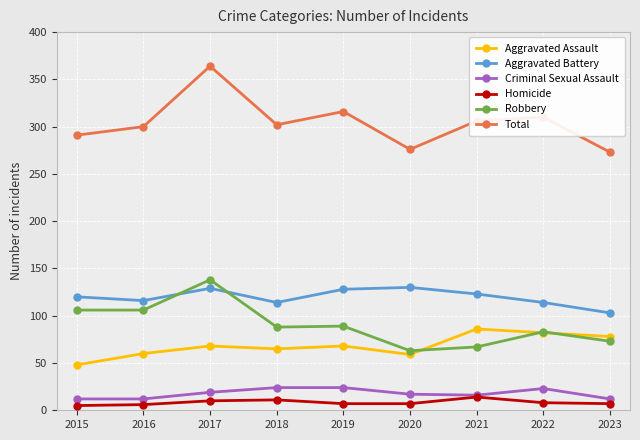

What is the greatest value displayed?

364